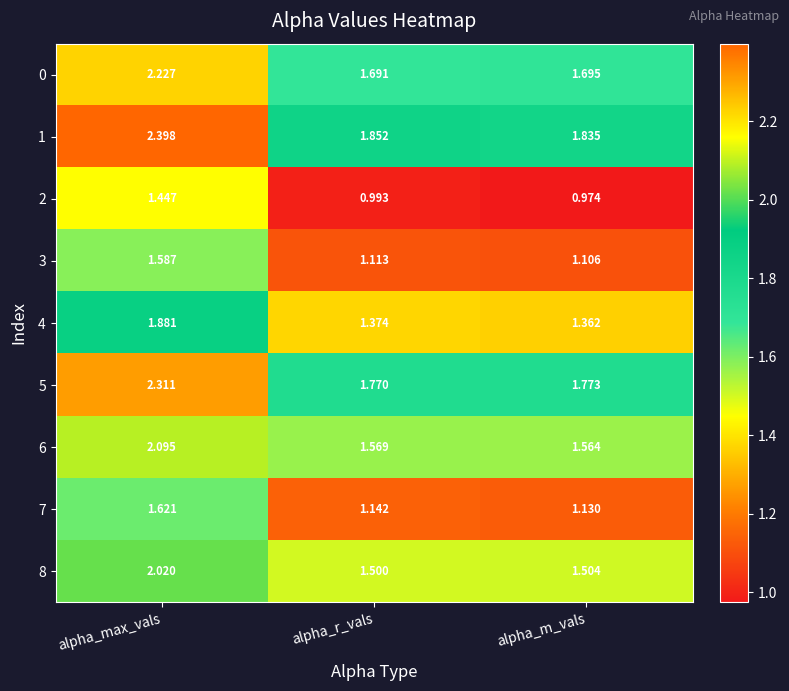

At which category does the chart reach its peak across all series?

alpha_max_vals